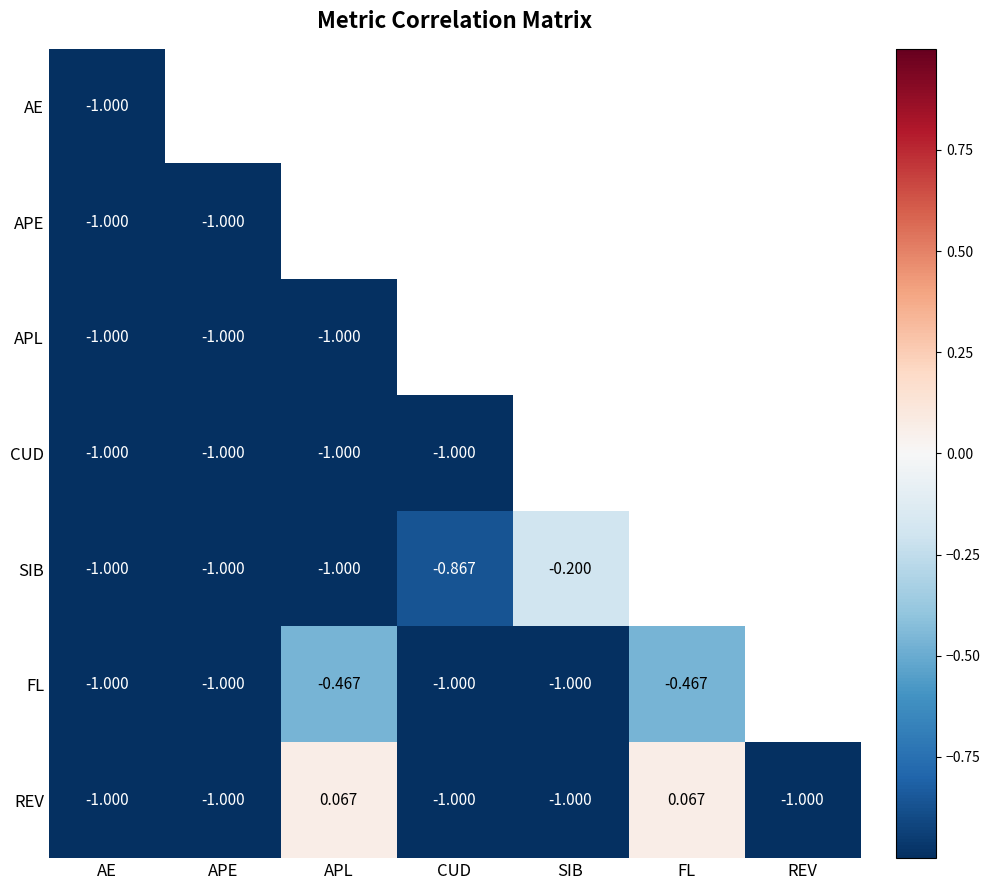

How many series are shown in this chart?

7